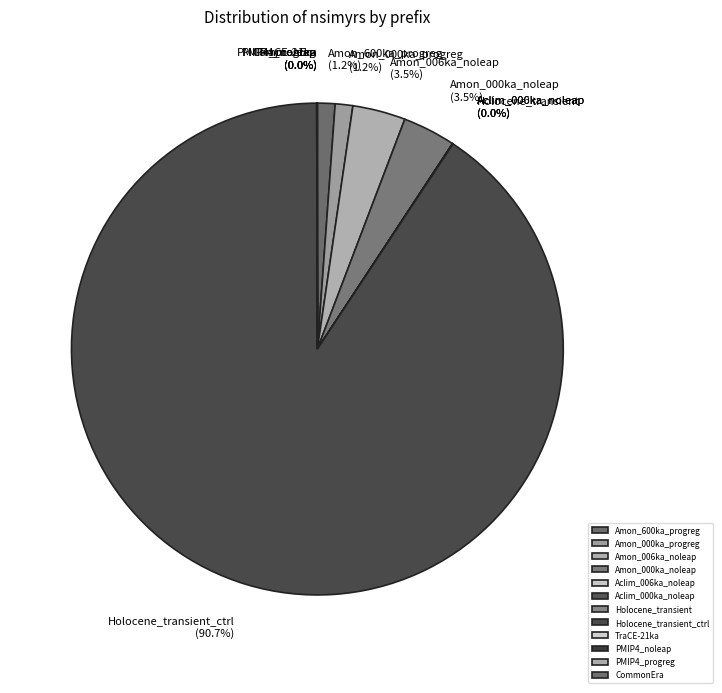

Is there any slice that represents more than half of the pie?

Yes